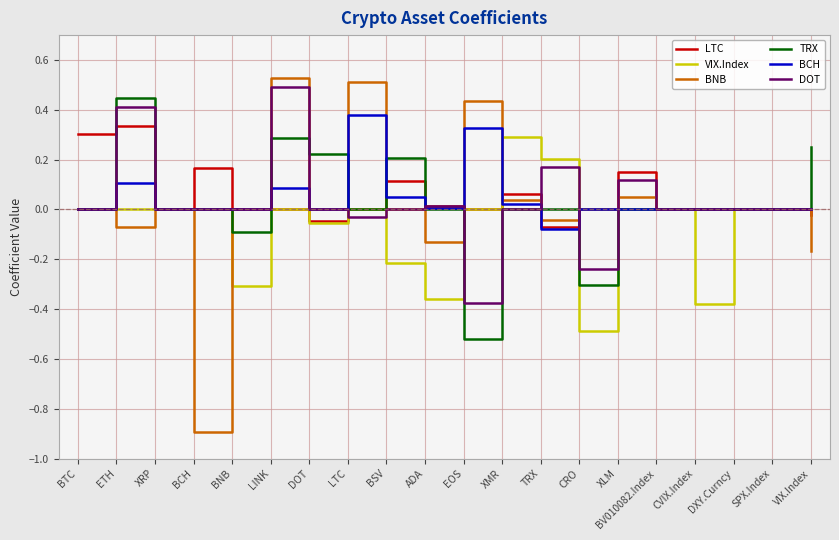

True or false: TRX has a value of 0.4 at TRX.

False